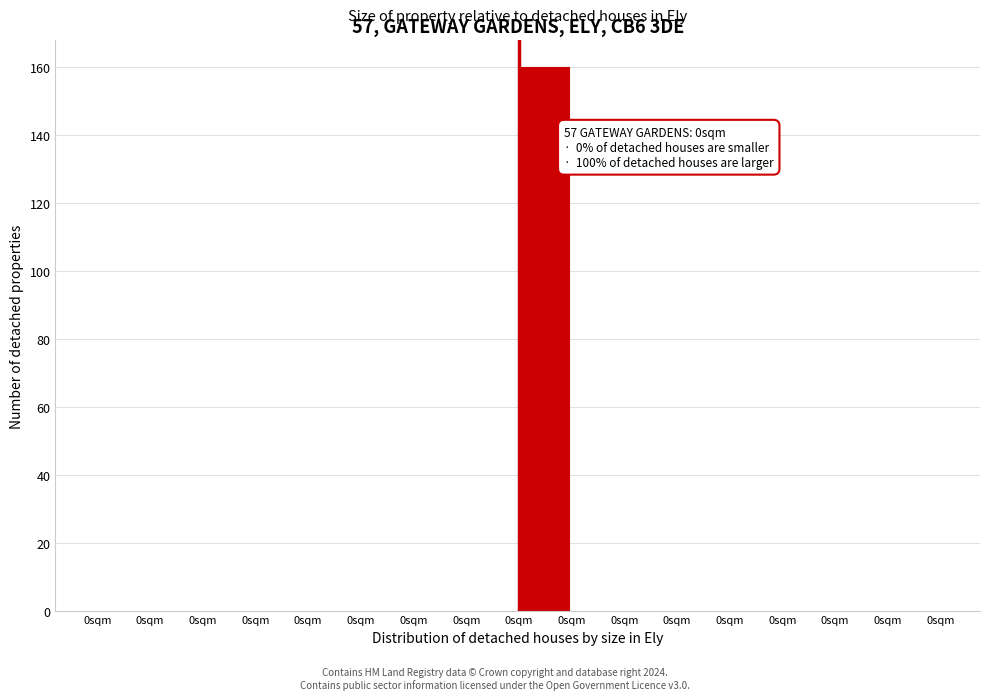

How many data points does each series have?

16